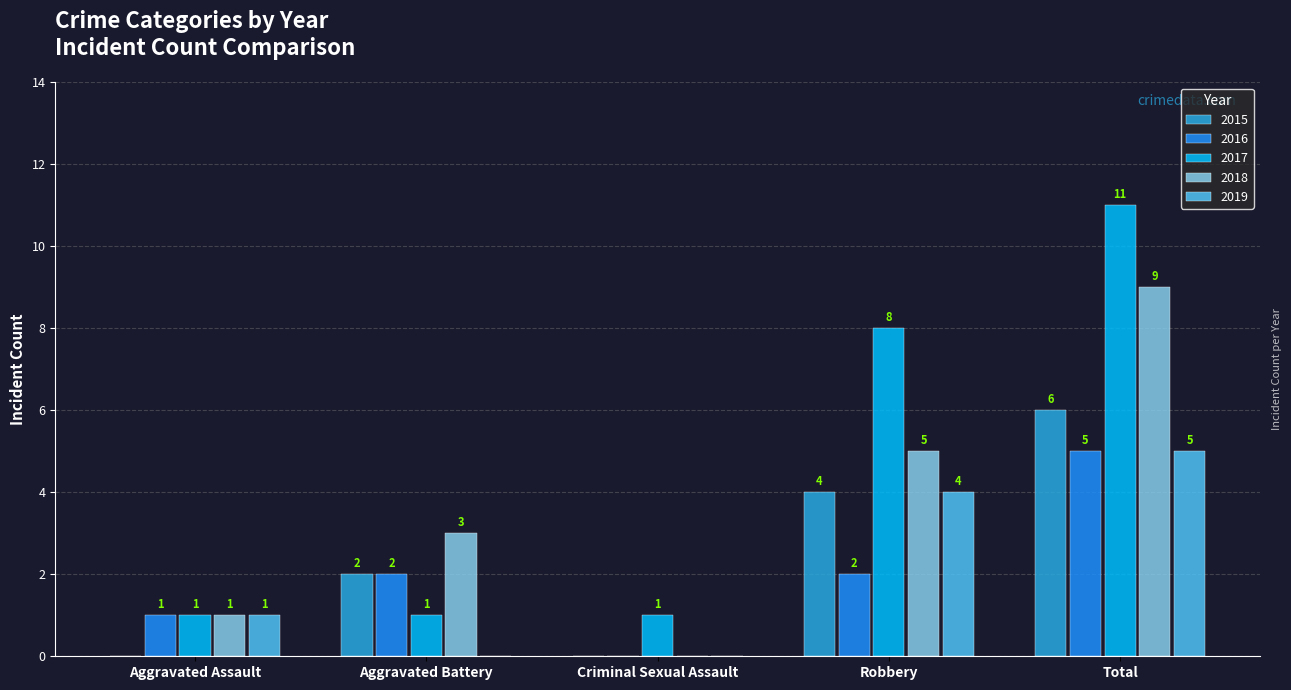

Reading right to left, transcribe all the data shown in this chart.

2015: Total=6	Robbery=4	Criminal Sexual Assault=0	Aggravated Battery=2	Aggravated Assault=0
2016: Total=5	Robbery=2	Criminal Sexual Assault=0	Aggravated Battery=2	Aggravated Assault=1
2017: Total=11	Robbery=8	Criminal Sexual Assault=1	Aggravated Battery=1	Aggravated Assault=1
2018: Total=9	Robbery=5	Criminal Sexual Assault=0	Aggravated Battery=3	Aggravated Assault=1
2019: Total=5	Robbery=4	Criminal Sexual Assault=0	Aggravated Battery=0	Aggravated Assault=1